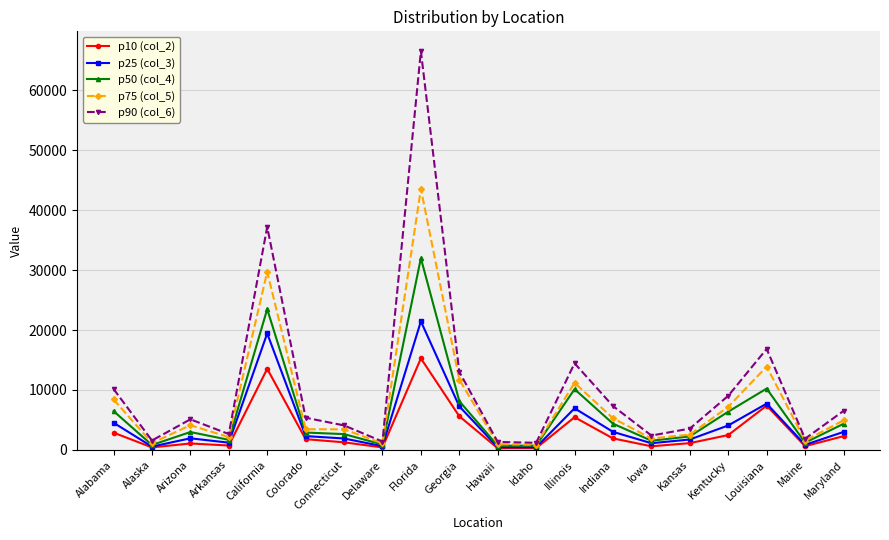

What is the total value across all series at Colorado?

15828